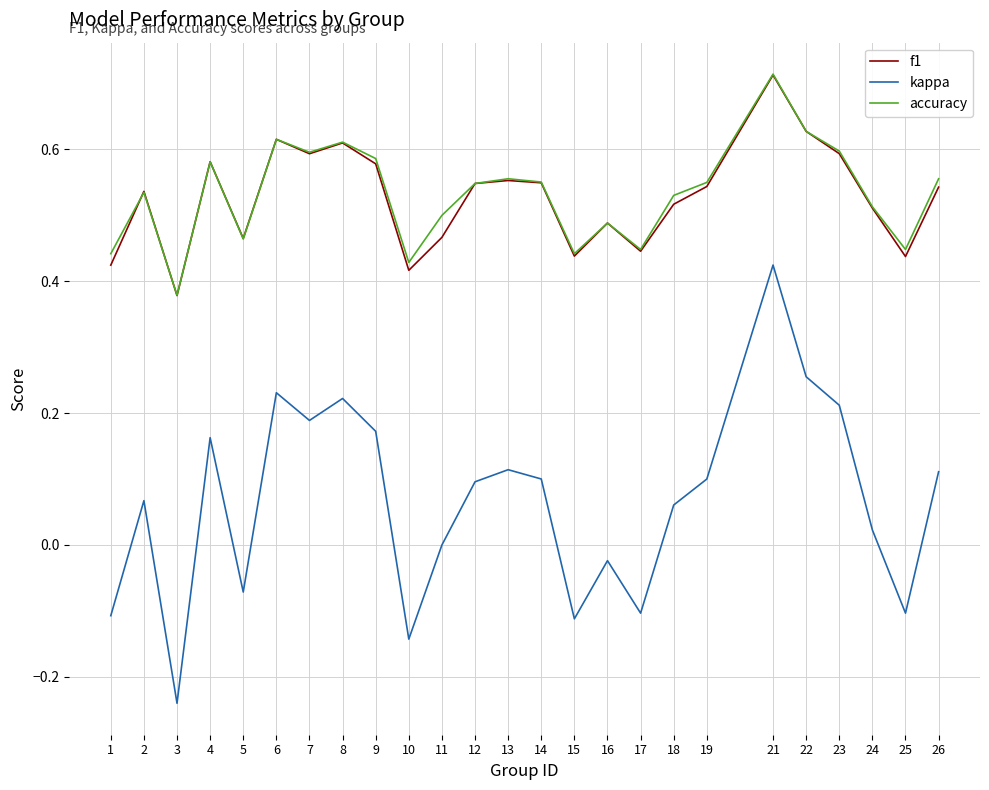

The value of accuracy at 7 is 0.6. True or false?

True